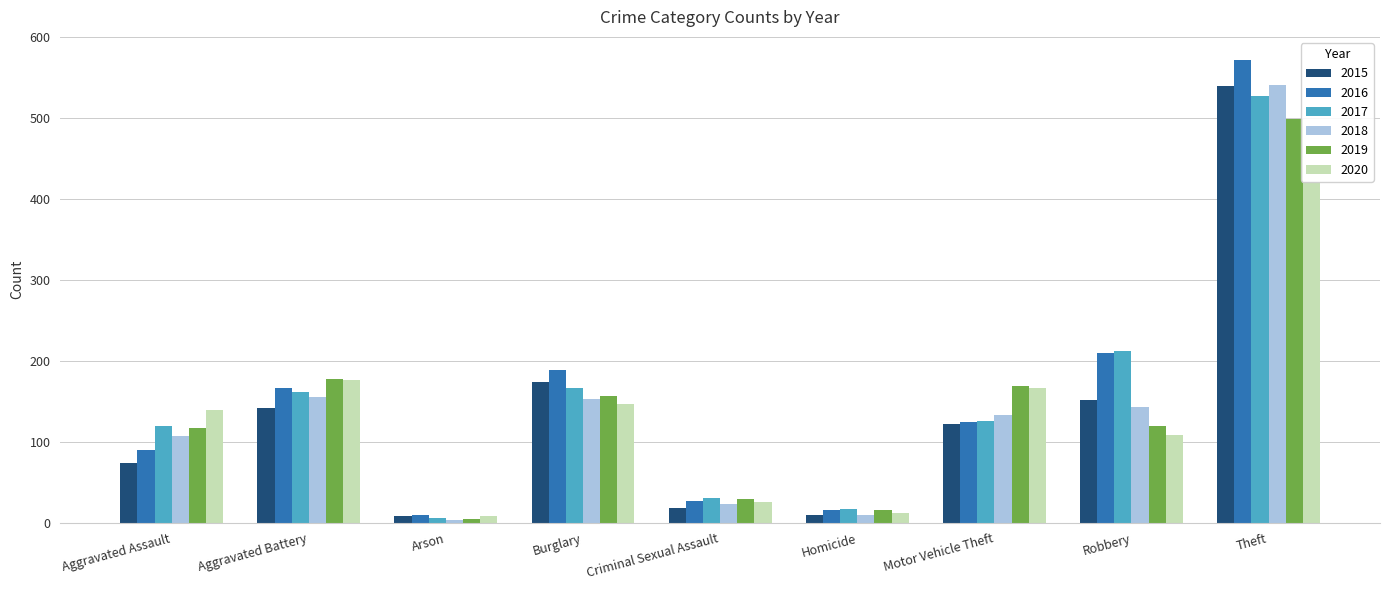

Is it true that 2015 equals 766 at Theft?

False